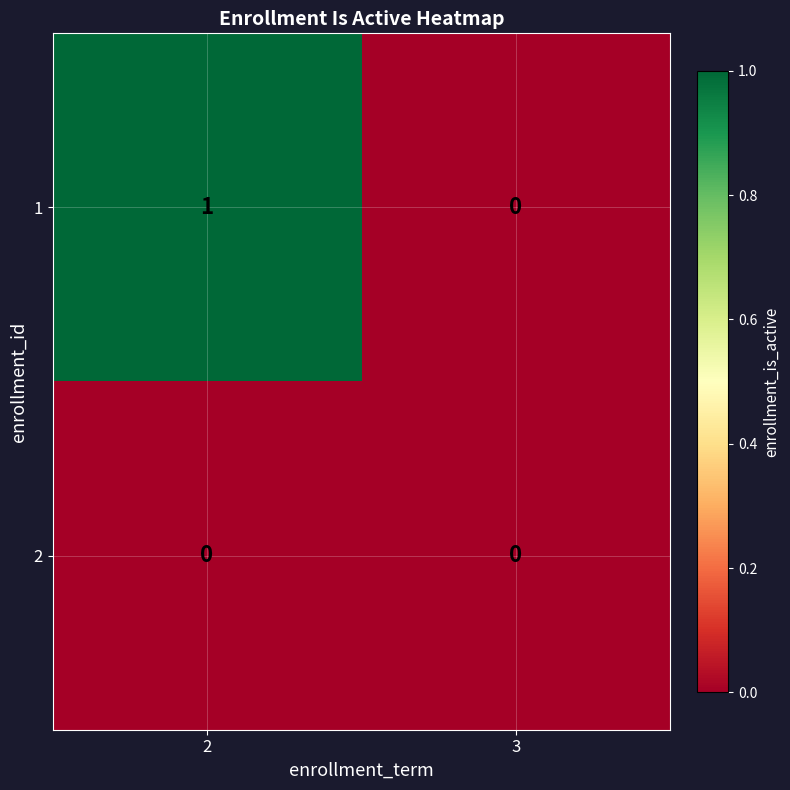

Rank the categories by 1 value from highest to lowest.

2, 3